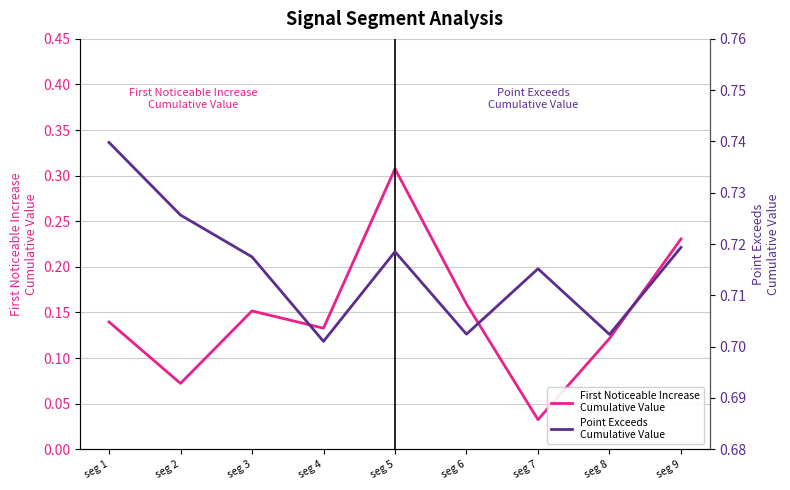

Rank the series at seg 1 from lowest to highest value.

First Noticeable Increase
Cumulative Value, Point Exceeds
Cumulative Value